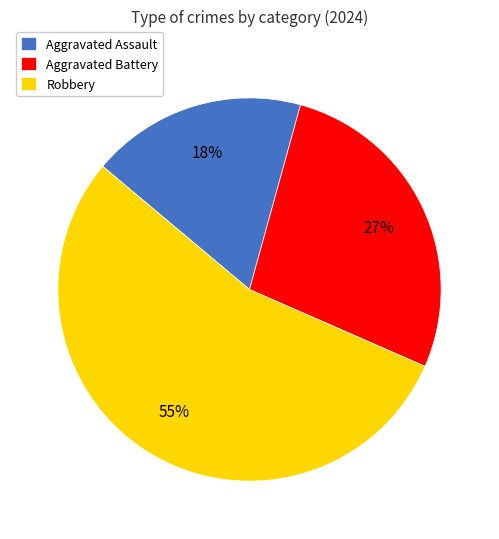

How many segments does this pie chart have?

3